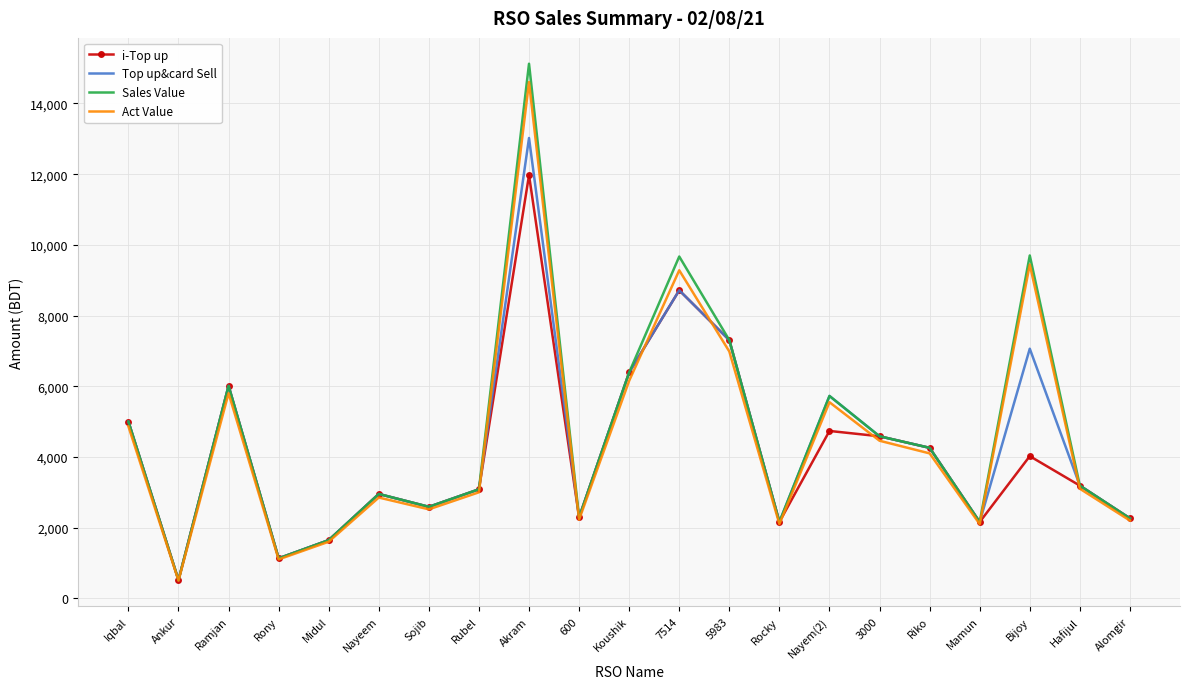

How many distinct data groups are displayed?

4